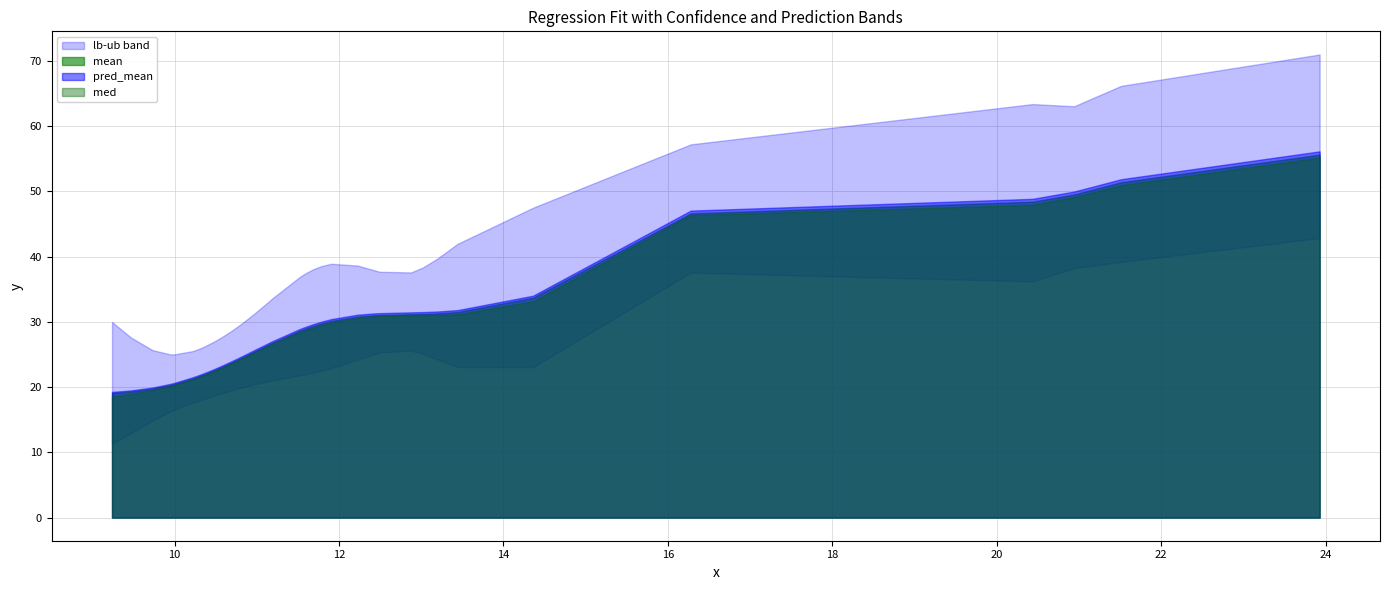

How many data points does each series have?

40